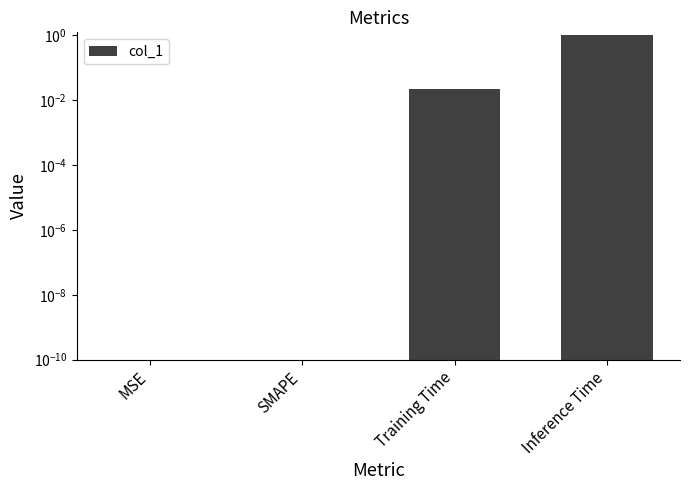

The value at SMAPE is -0.4. True or false?

False